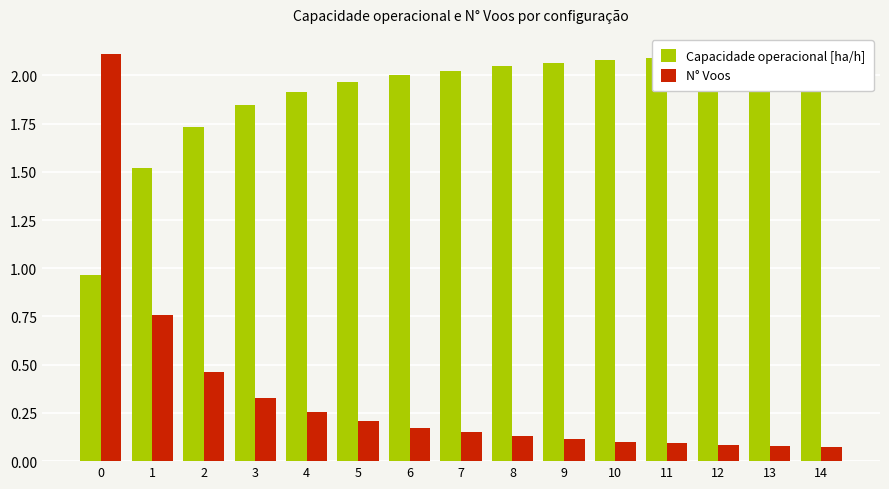

Which series has the widest spread of values?

N° Voos